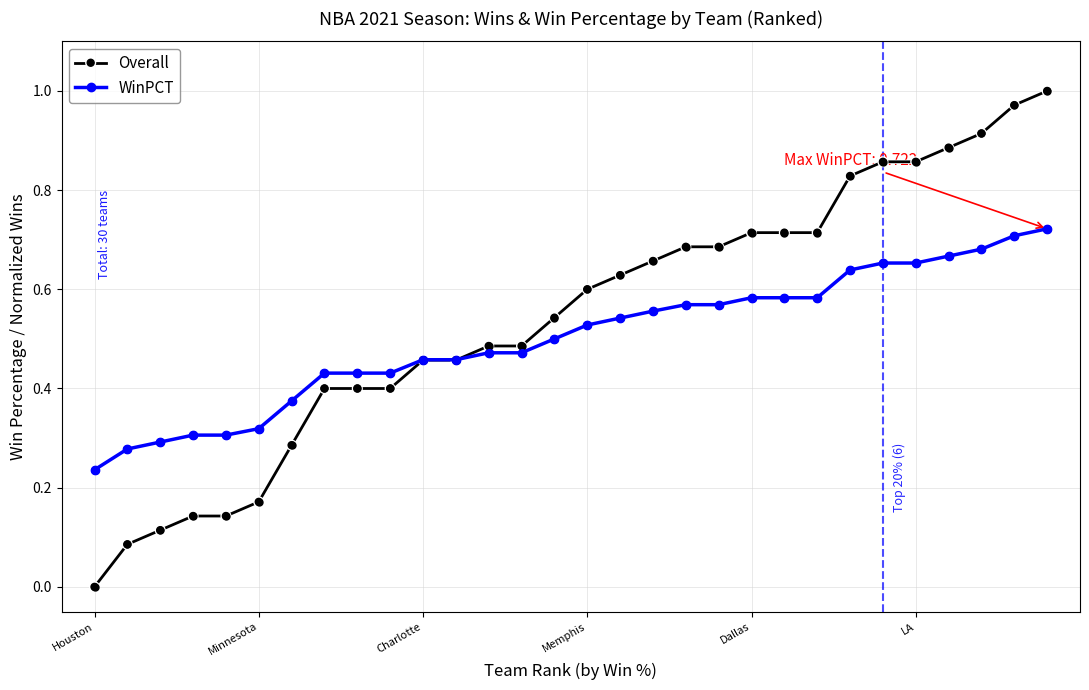

What are all the series names shown in the legend?

Overall, WinPCT